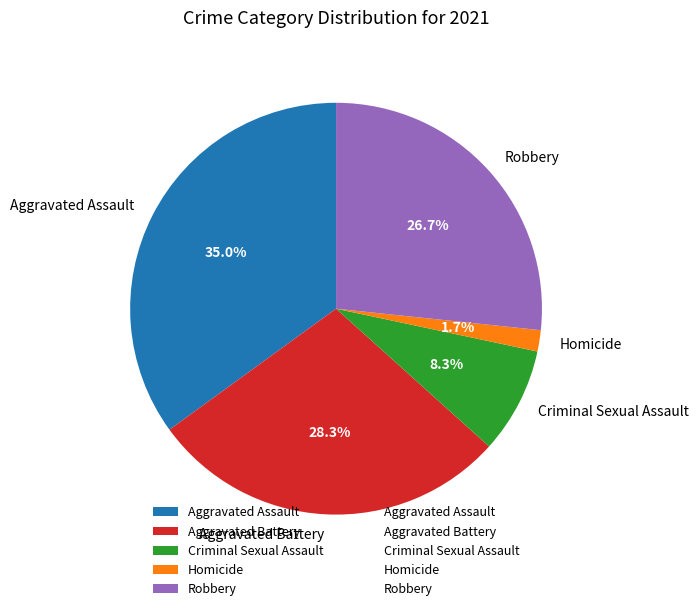

What percentage is the Aggravated Assault slice, to the nearest percent?

35%